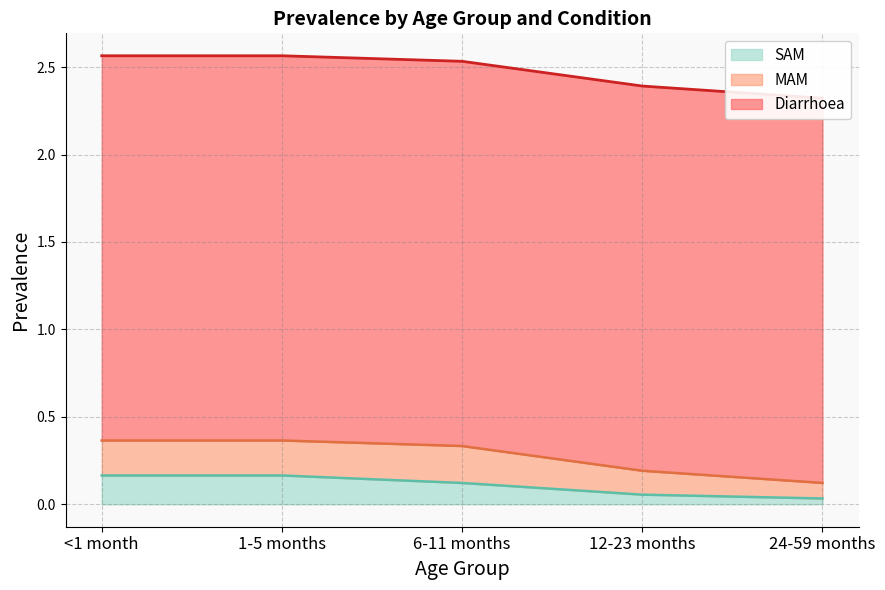

Which series has the widest spread of values?

SAM